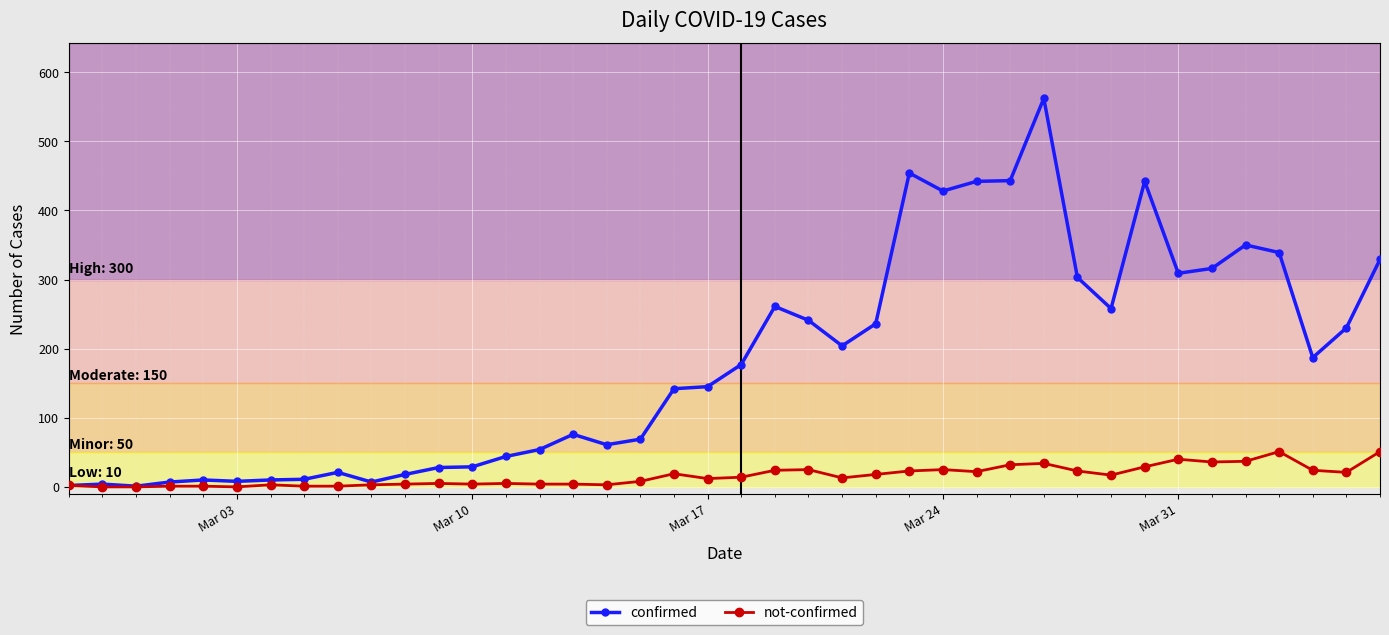

Which series has the widest spread of values?

confirmed